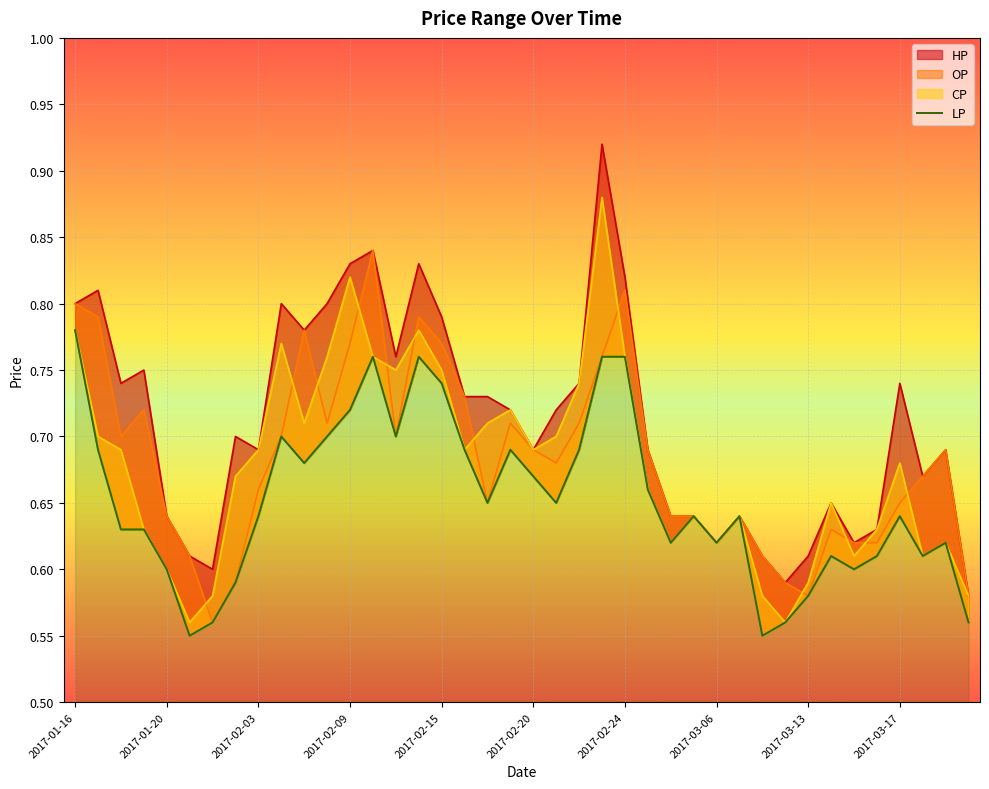

Reading left to right, transcribe all the data shown in this chart.

0.8	0.7	0.6	0.6	0.6	0.6	0.6	0.6	0.6	0.7	0.7	0.7	0.7	0.8	0.7	0.8	0.7	0.7	0.7	0.7	0.7	0.7	0.7	0.8	0.8	0.7	0.6	0.6	0.6	0.6	0.6	0.6	0.6	0.6	0.6	0.6	0.6	0.6	0.6	0.6